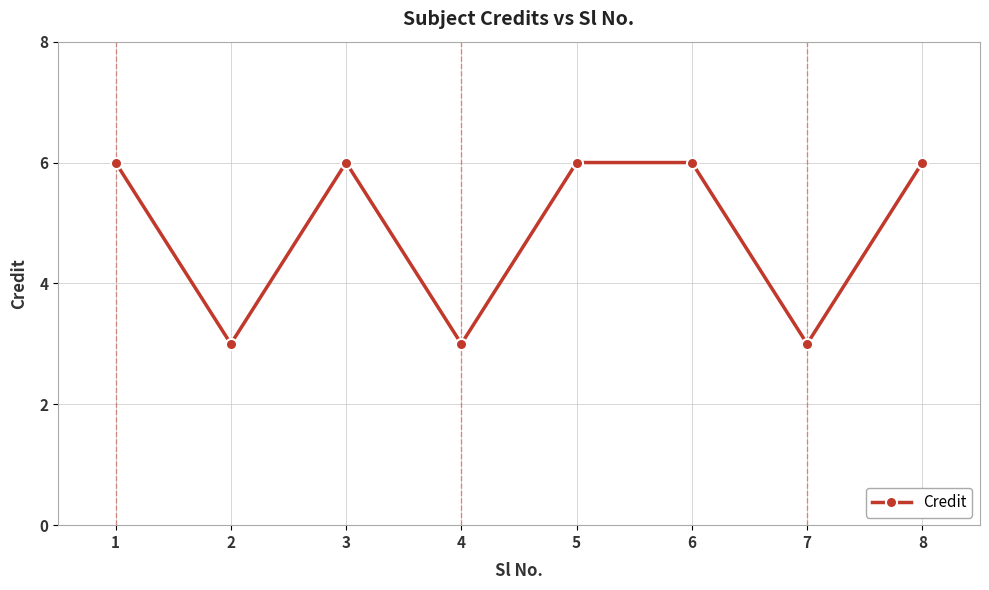

What is the greatest value displayed?

6